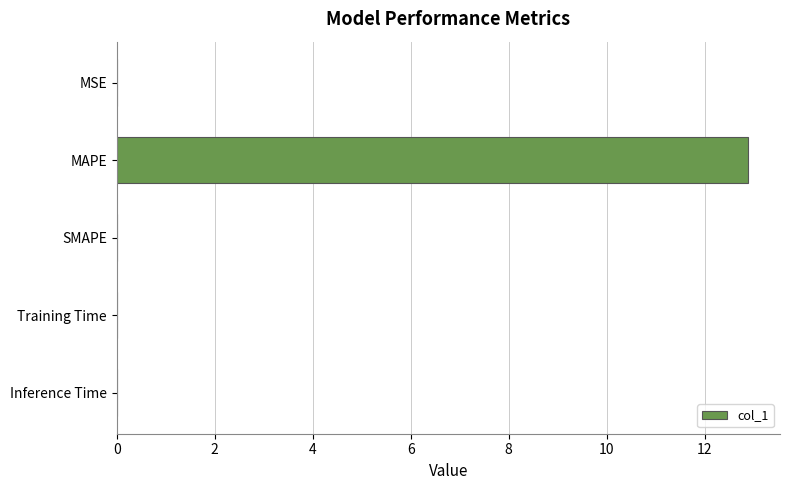

True or false: the data shows 0.0 at Training Time.

True